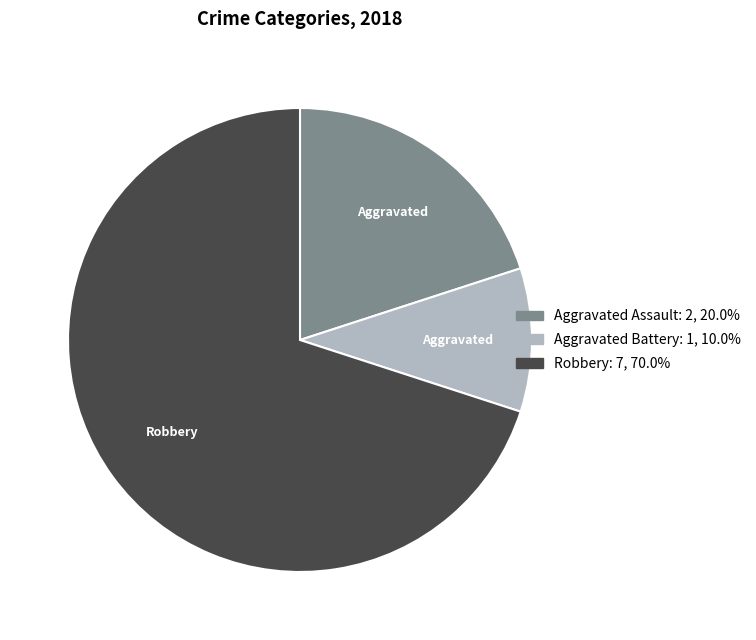

How many slices are in this pie chart?

3